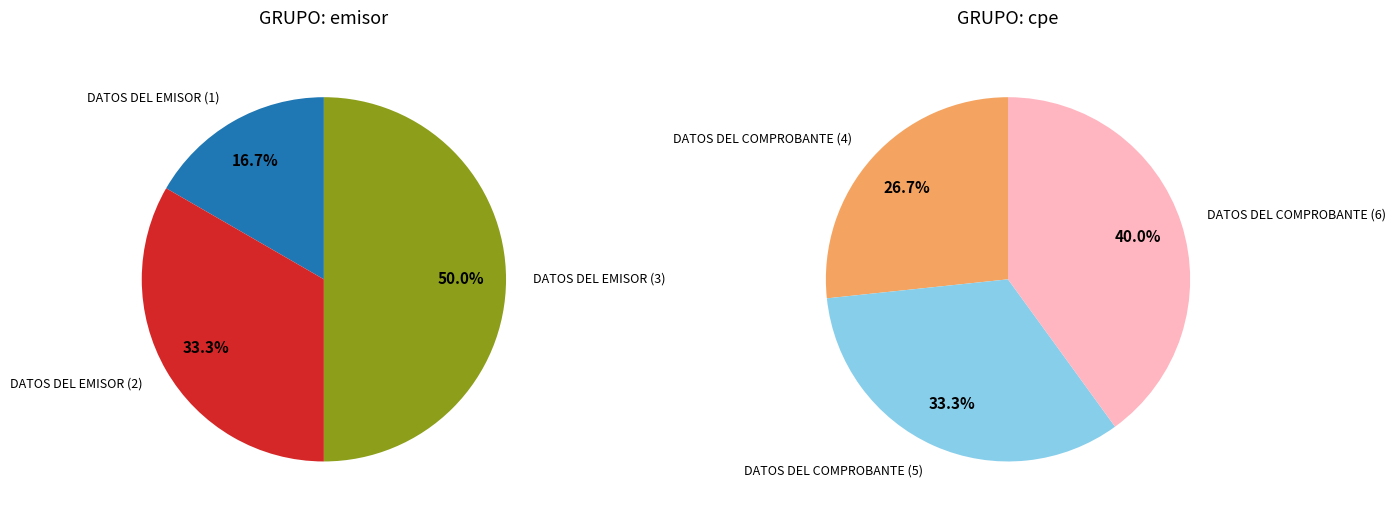

Is it true that DATOS DEL EMISOR (2) is 1% of the pie?

False